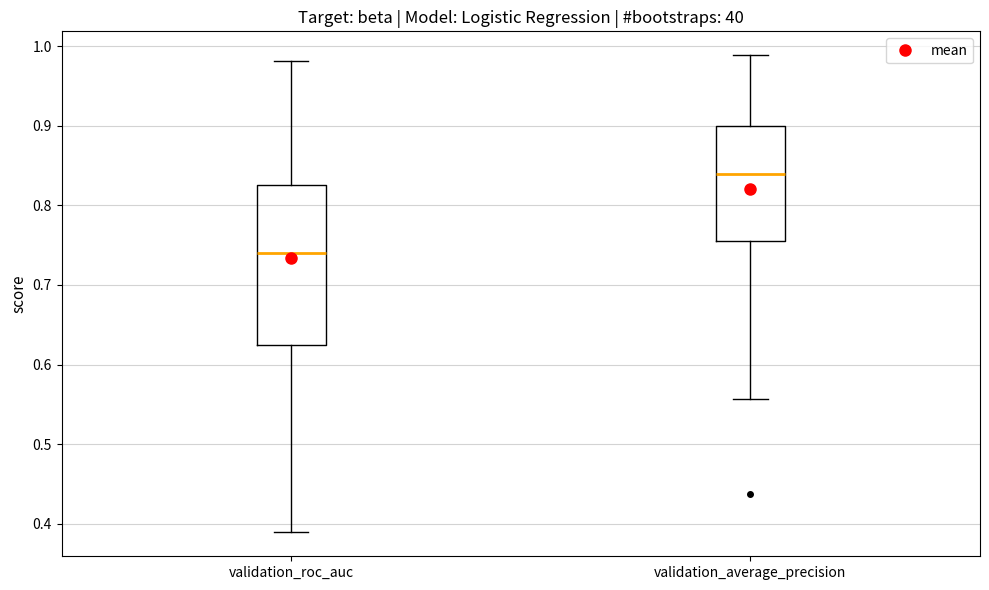

Reading left to right, read every box against the y-axis: the position of its median line, the range the box covers, and the ends of its whiskers. The values are not printed on the chart, so give them approximately, as read against the axis.

validation_roc_auc: median 0.74, box 0.63 to 0.83, whiskers 0.39 to 0.98
validation_average_precision: median 0.84, box 0.76 to 0.90, whiskers 0.56 to 0.99